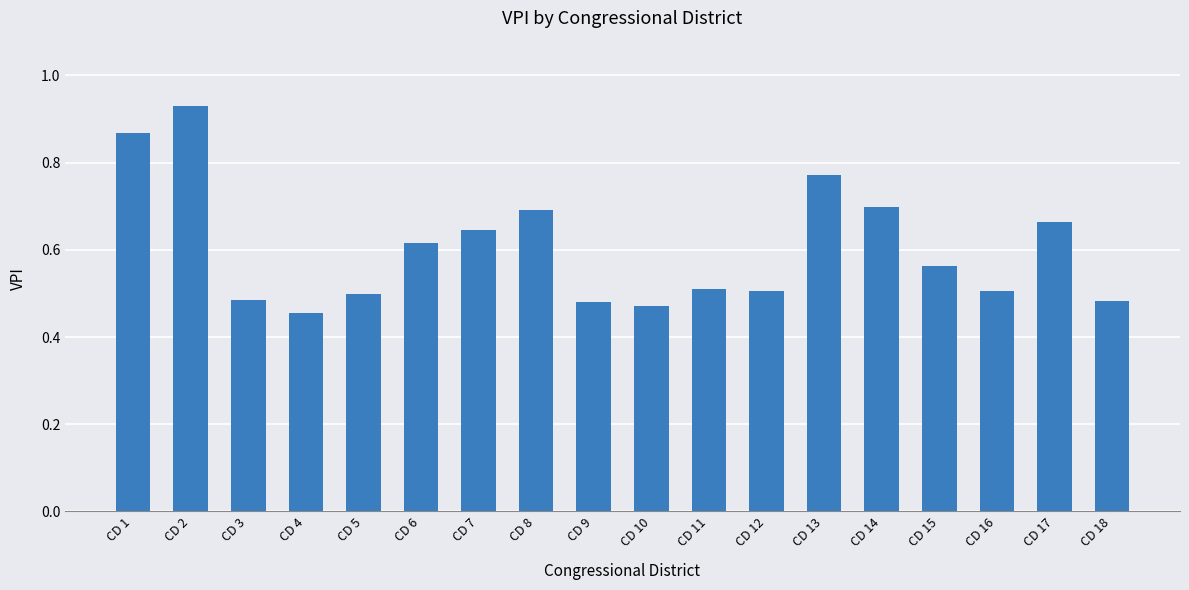

What is the difference between the second highest and minimum values?

0.4